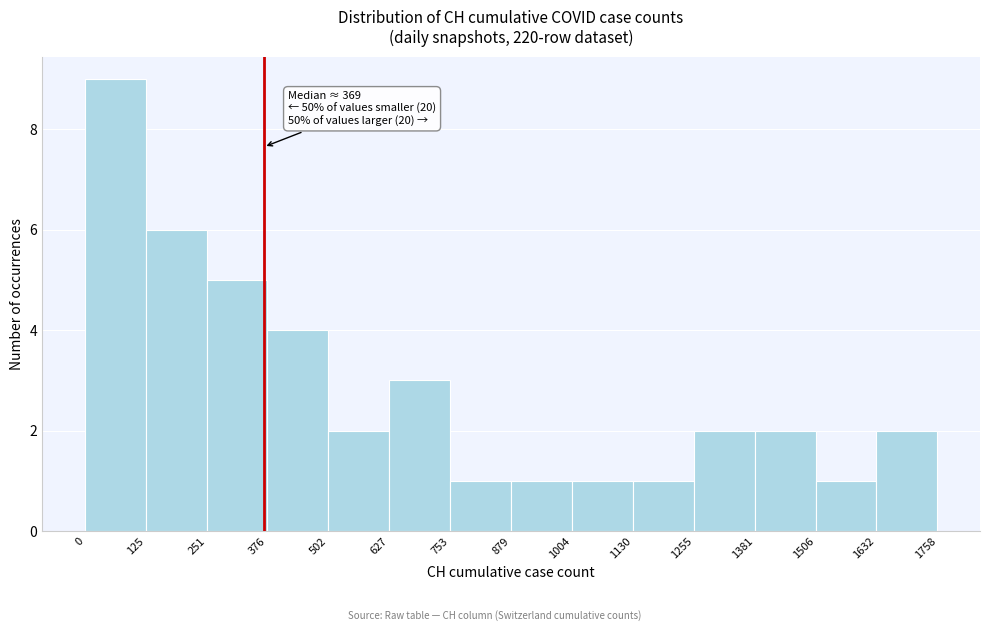

Over which range of the x-axis is the bar tallest?

0 to 125